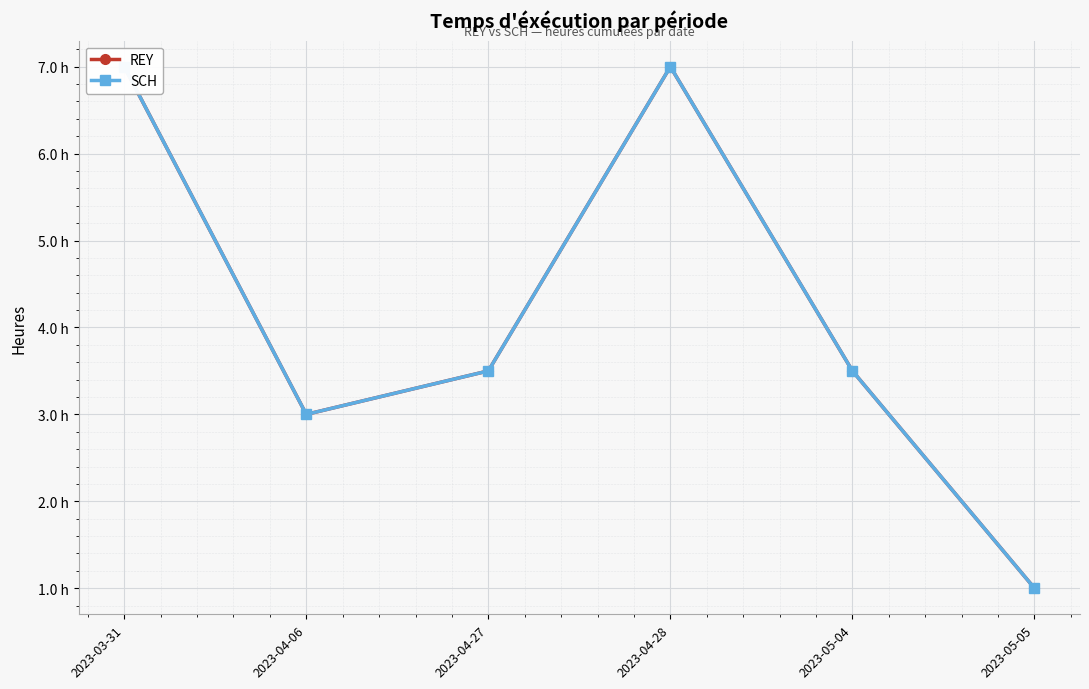

Where is the first local minimum for SCH?

2023-04-06